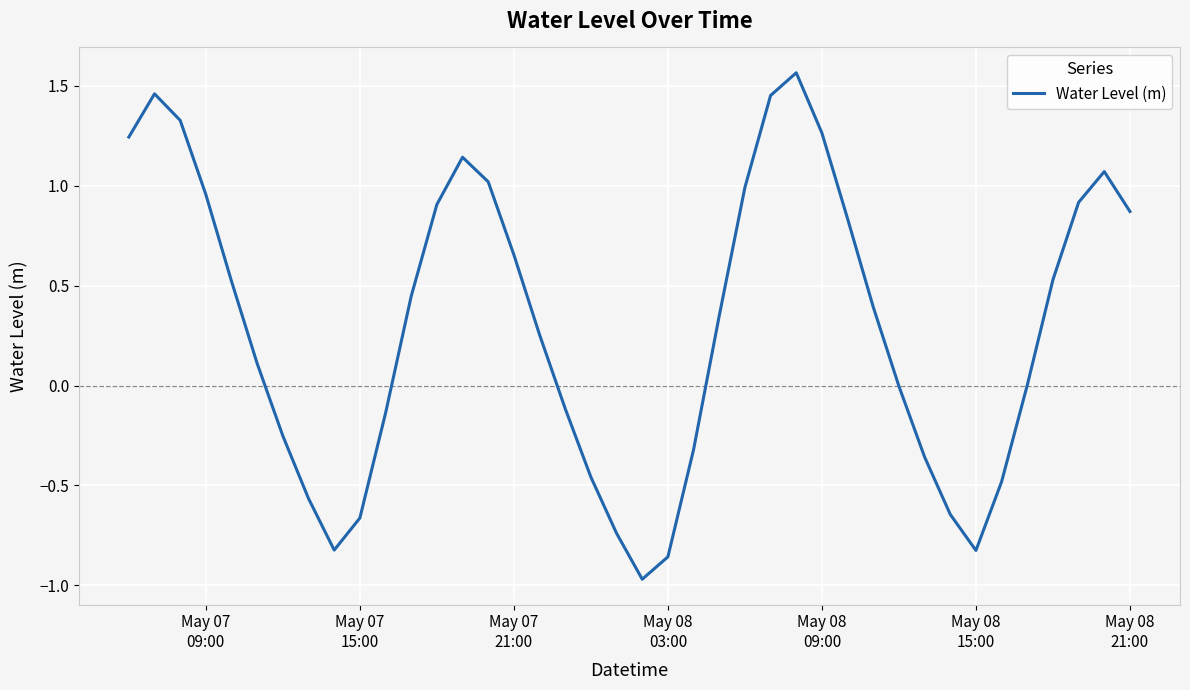

What is the difference between the maximum and minimum values?

2.5